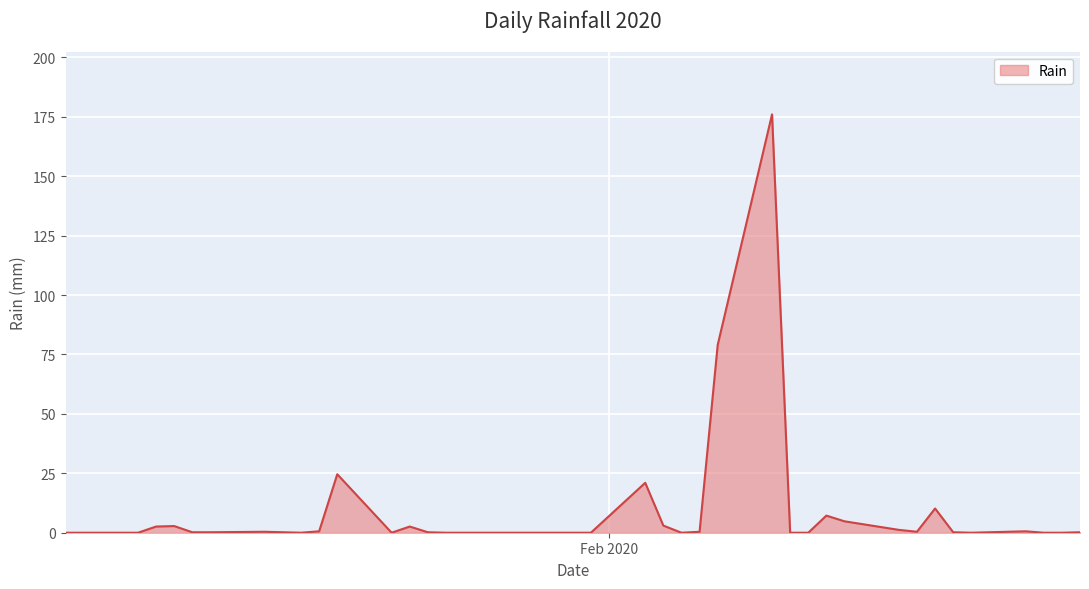

What is the greatest value displayed?

176.0